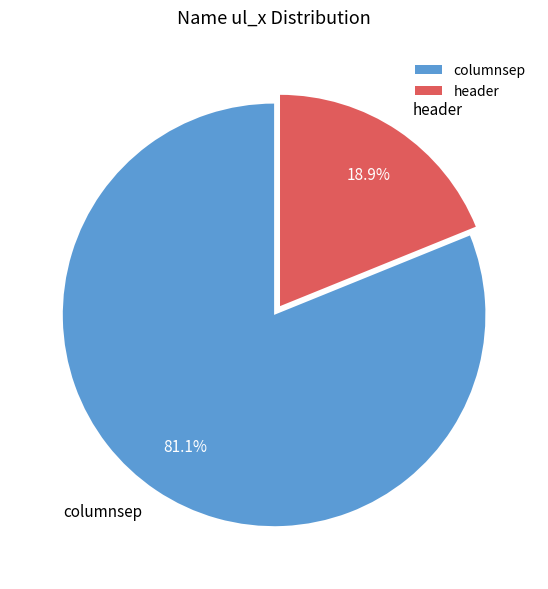

Combined, what portion of the pie is columnsep and header?

100.0%